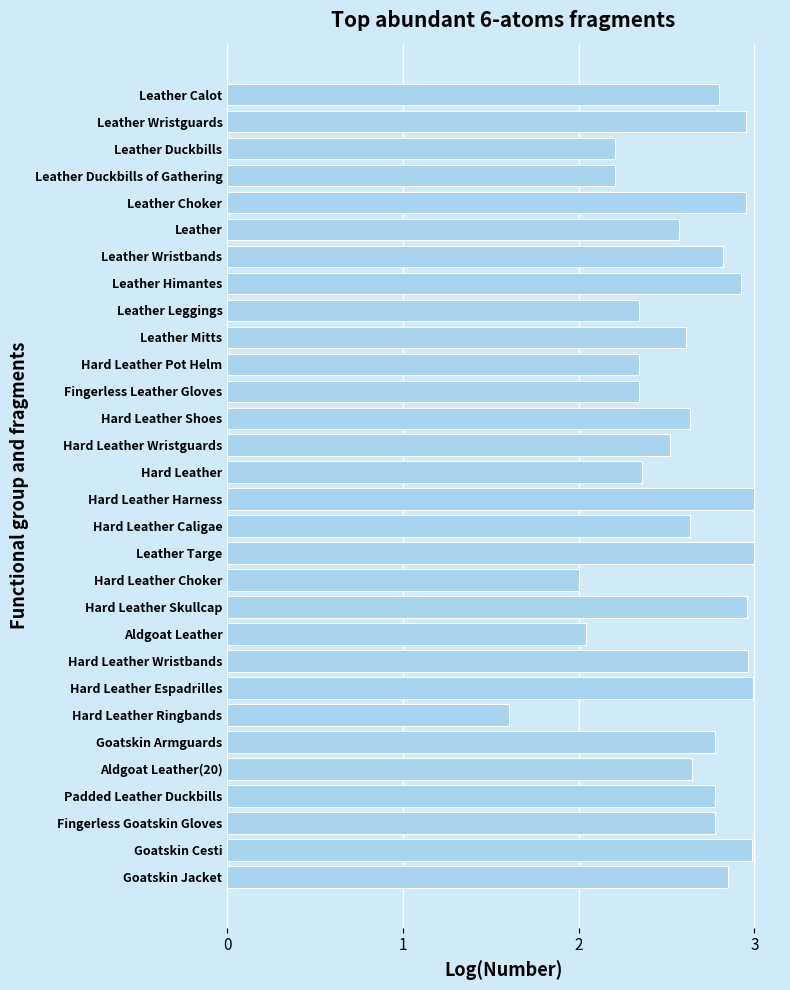

What is the minimum value shown in the chart?

1.6